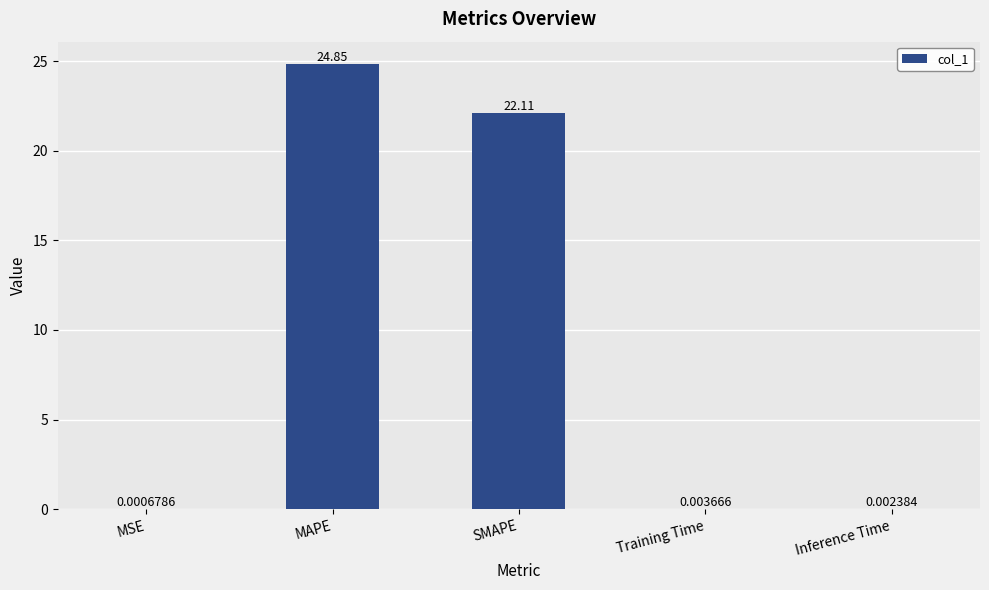

At which label is the value closest to 12?

SMAPE